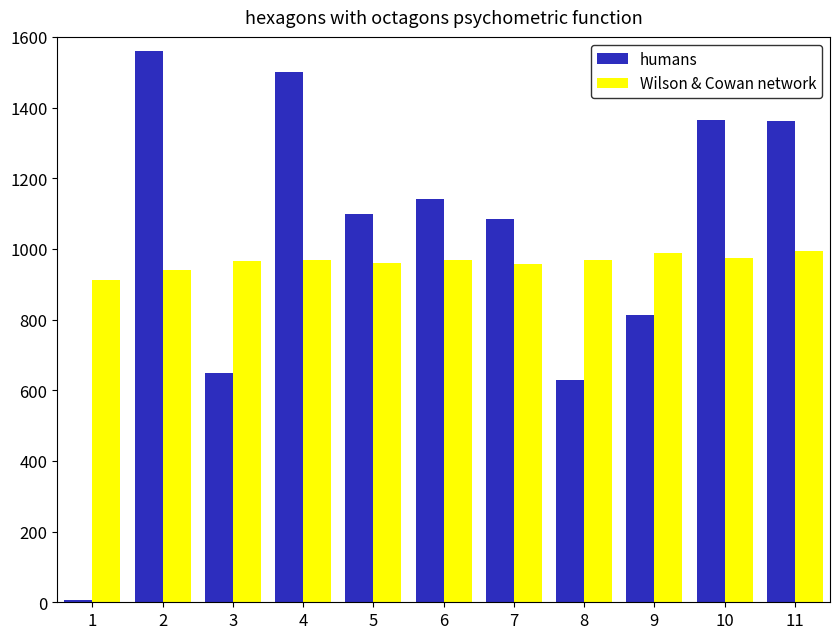

Rank the series by their maximum value, from lowest to highest.

Wilson & Cowan network, humans